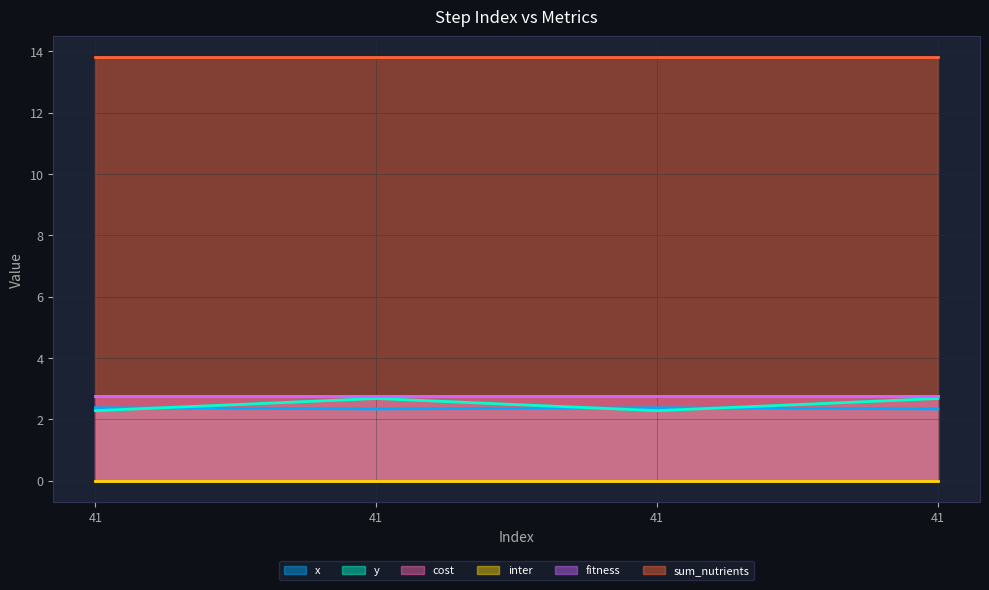

True or false: sum_nutrients has more than 1 interior local peaks.

False